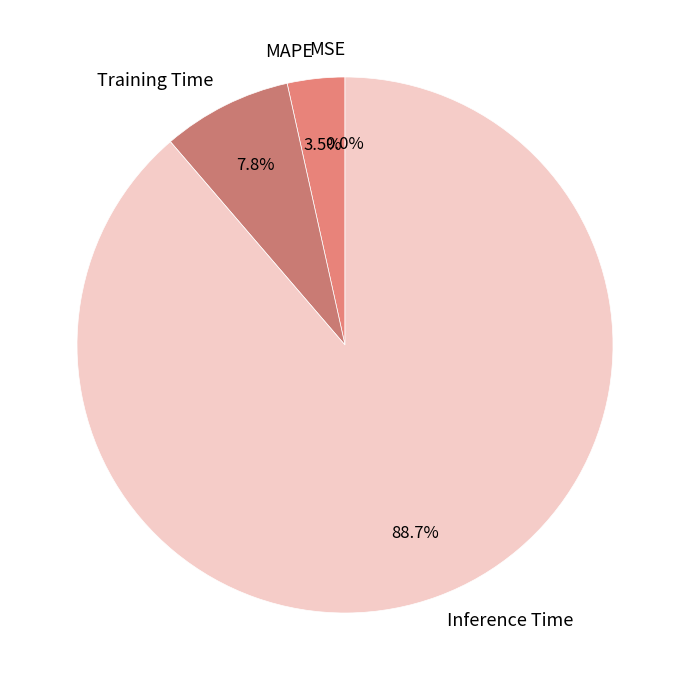

Do MAPE and Inference Time together represent more than half of the pie?

Yes